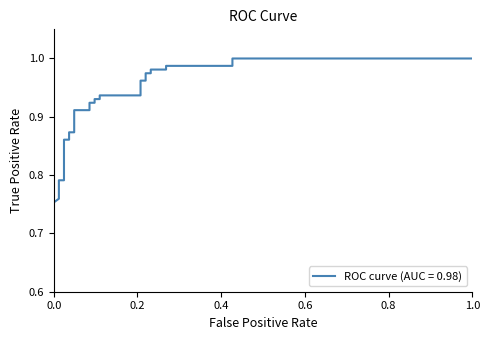

Read the value at 0.0975609756097561.

0.9